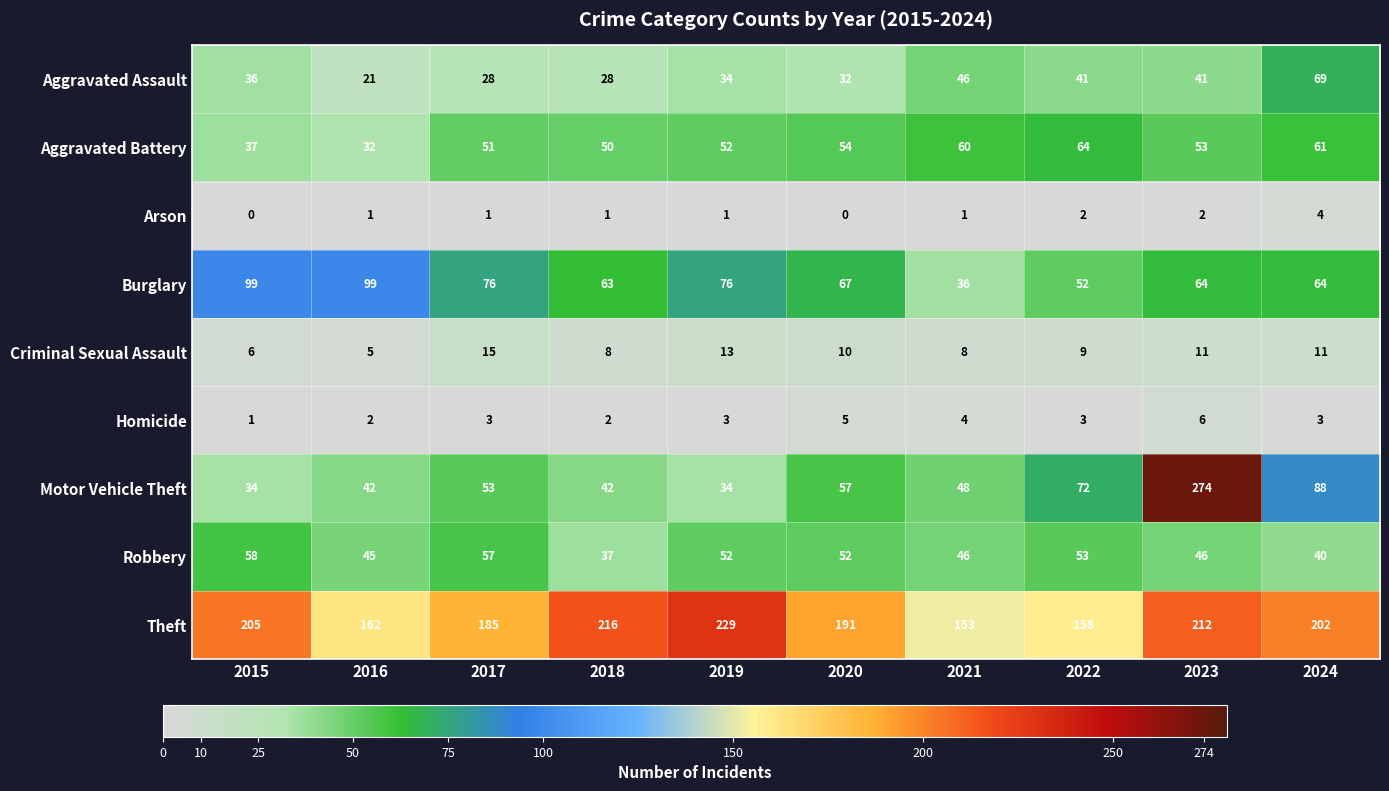

Which series has the widest spread of values?

Motor Vehicle Theft